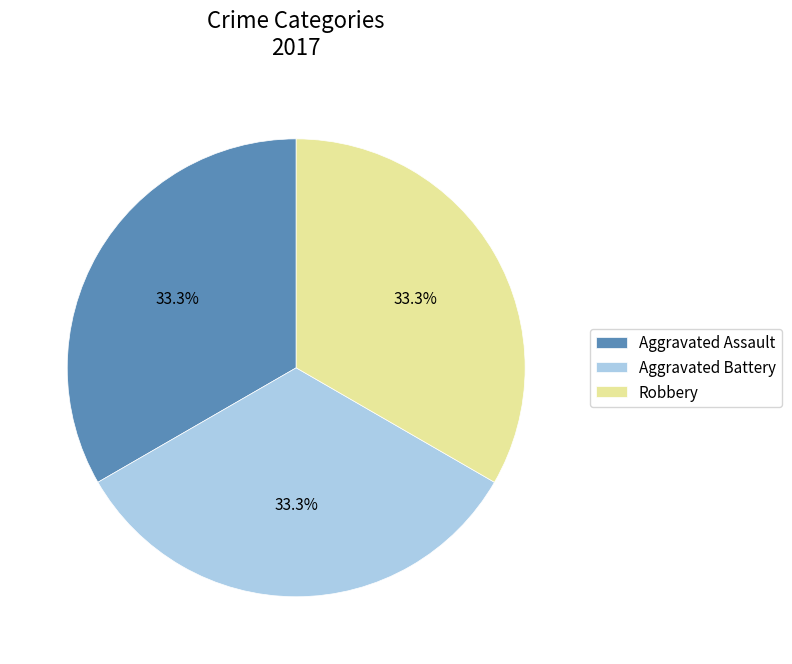

Combined, what portion of the pie is Robbery and Aggravated Assault?

66.7%